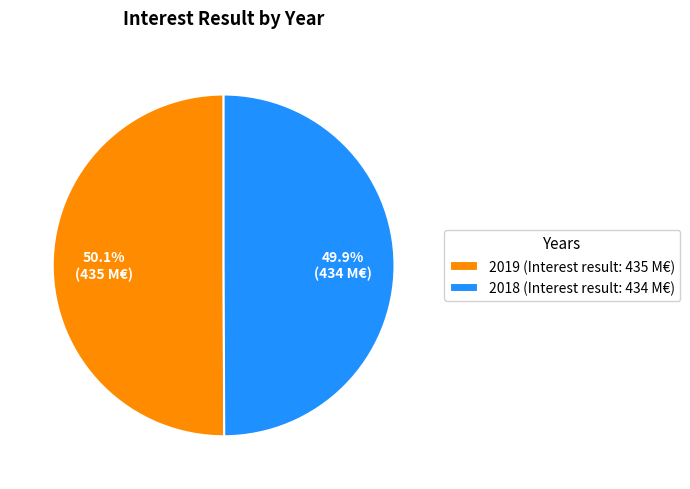

Is there a majority slice in this chart?

Yes